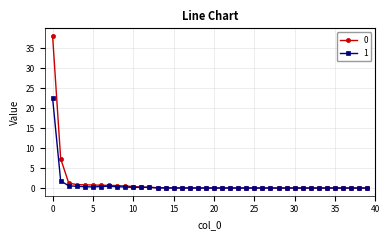

What is the maximum value for 0?

38.0